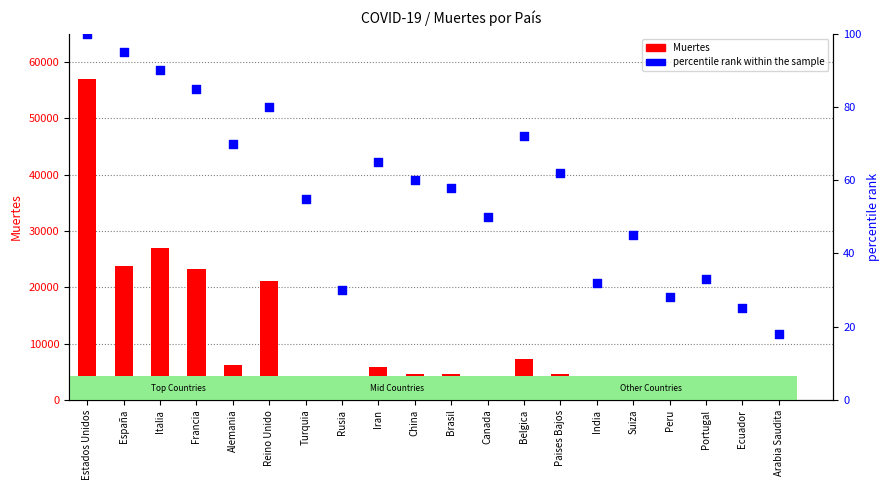

Which series reaches the maximum Y coordinate?

Muertes